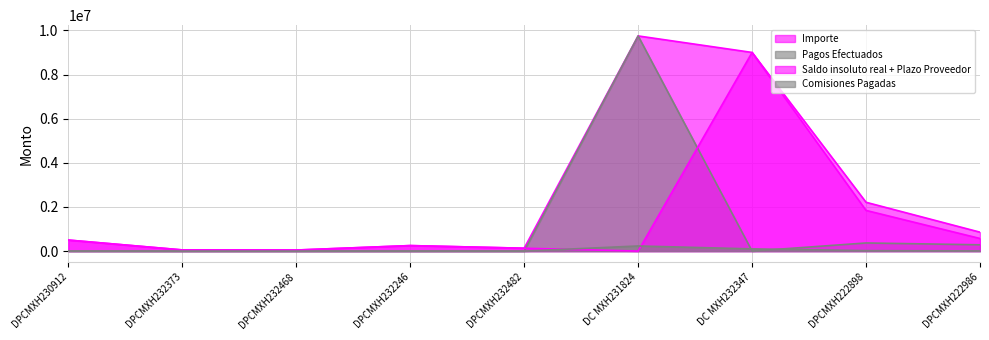

What is the average value of the Importe series?

2533214.2